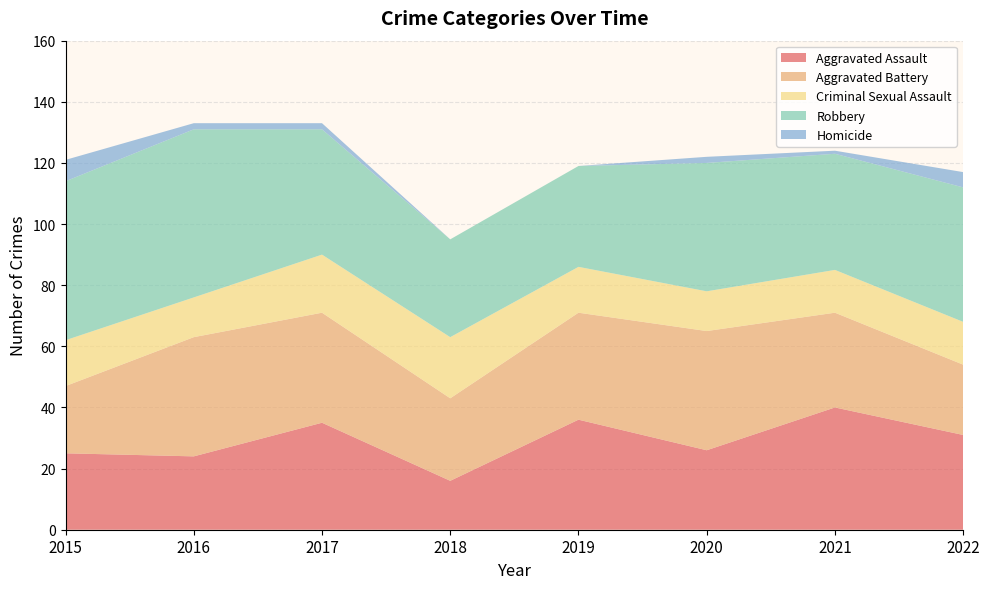

Reading left to right, transcribe all the data shown in this chart.

Aggravated Assault: 25	24	35	16	36	26	40	31
Aggravated Battery: 22	39	36	27	35	39	31	23
Criminal Sexual Assault: 15	13	19	20	15	13	14	14
Robbery: 52	55	41	32	33	42	38	44
Homicide: 7	2	2	0	0	2	1	5